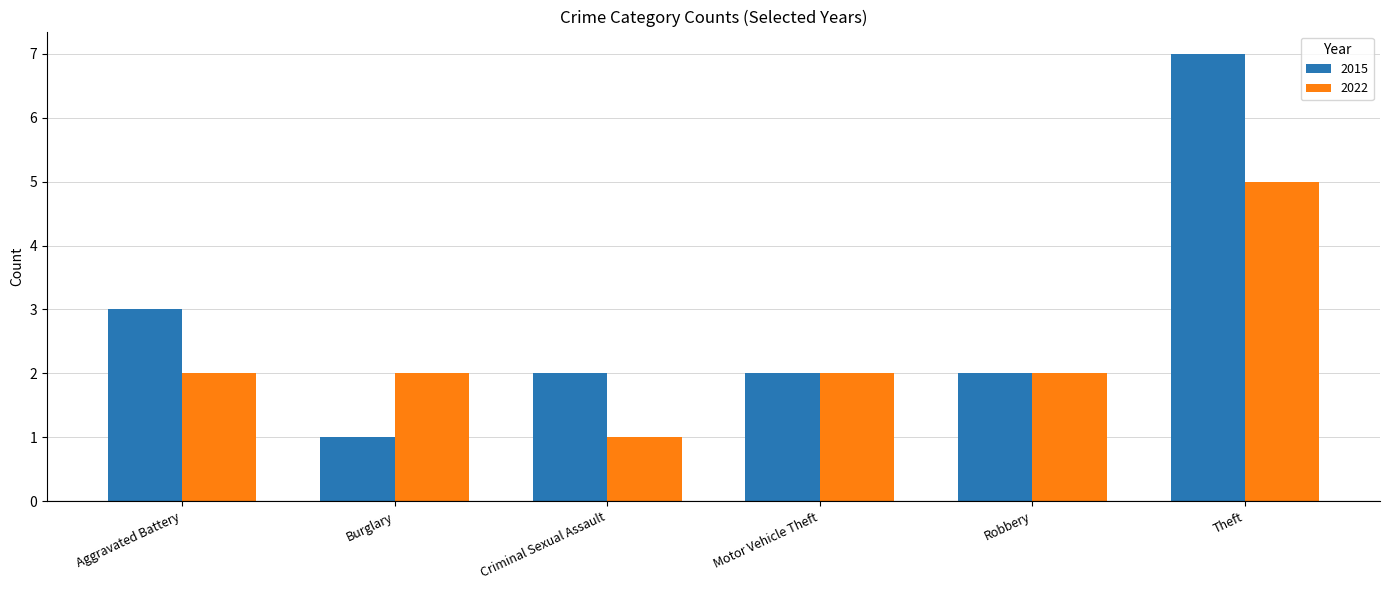

Reading left to right, list all the values displayed in this chart.

2015: 3	1	2	2	2	7
2022: 2	2	1	2	2	5